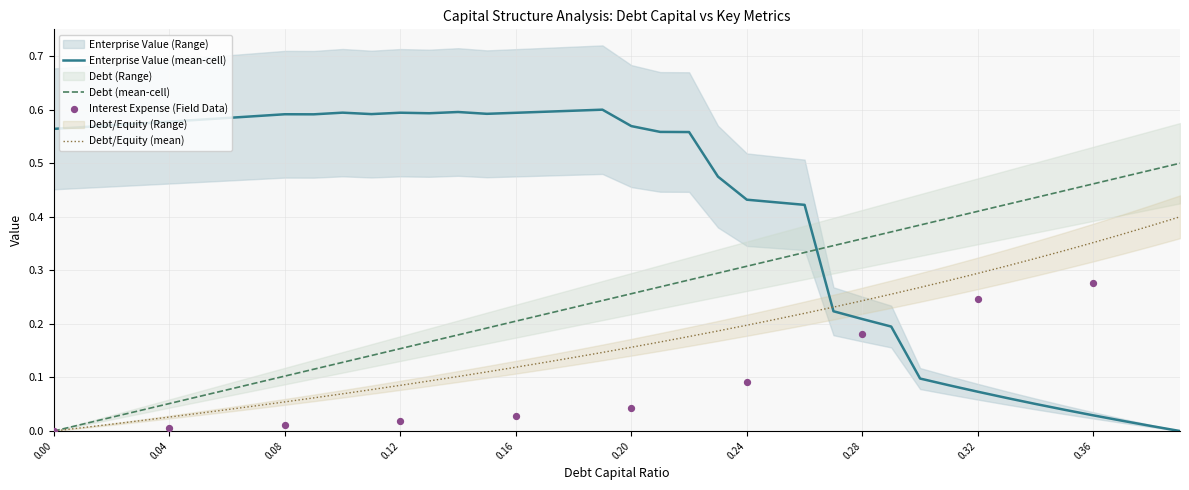

Which series ends up on top after the final intersection of Debt/Equity (mean) and Enterprise Value (mean-cell)?

Debt/Equity (mean)